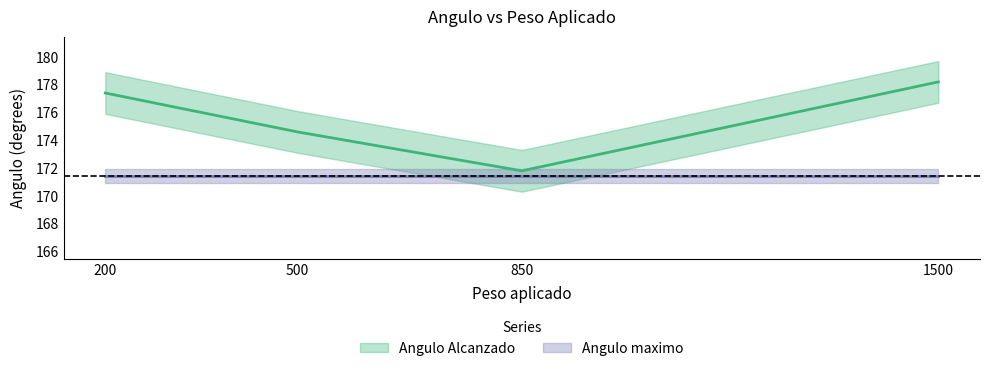

How many points are lower than both their immediate neighbors (excluding endpoints)?

1